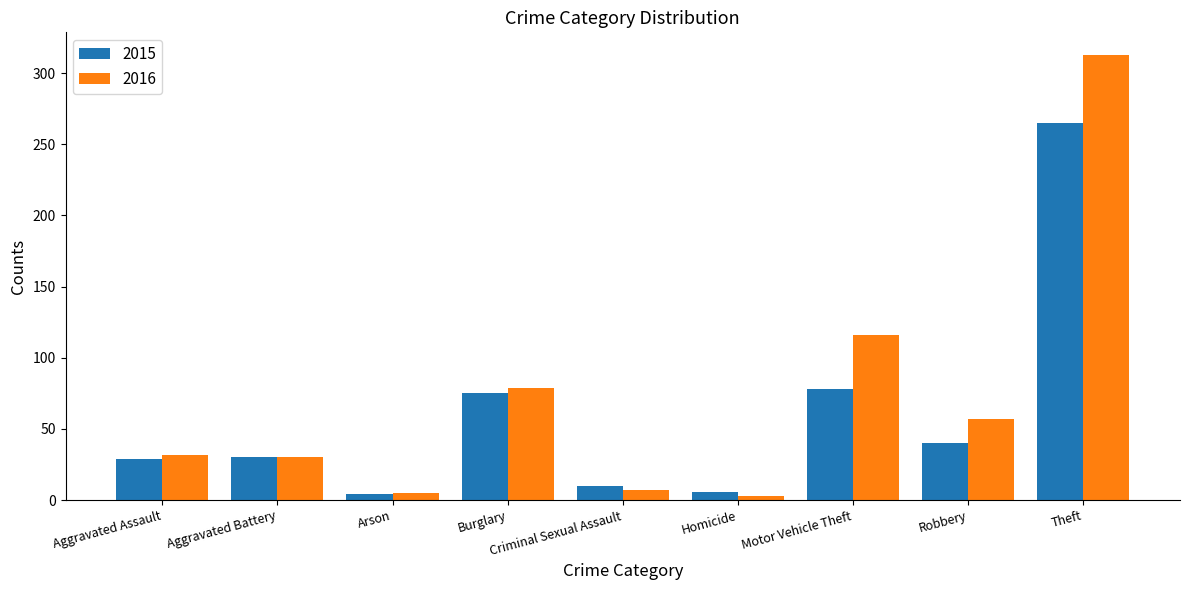

What are all the series names shown in the legend?

2015, 2016